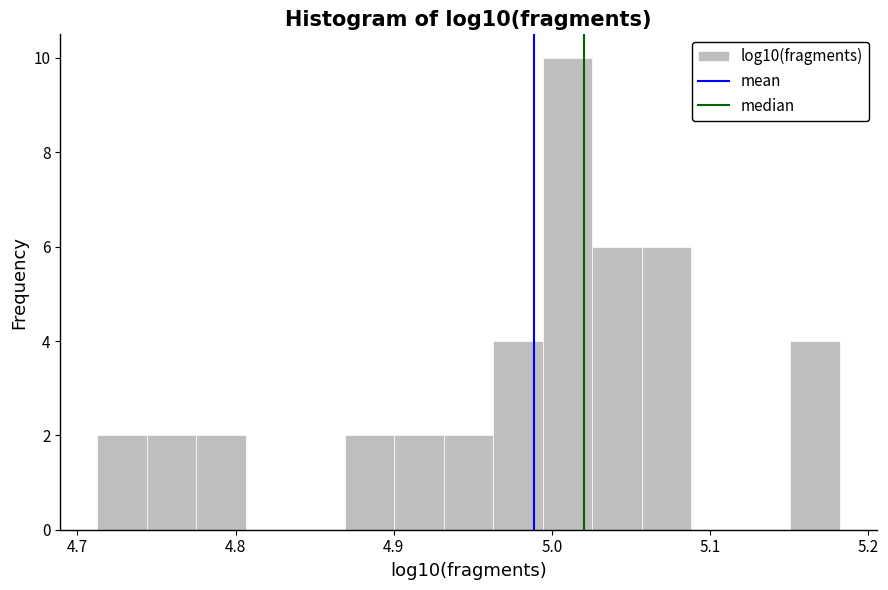

Read against the x-axis, roughly where is the centre of the tallest bar?

5.01